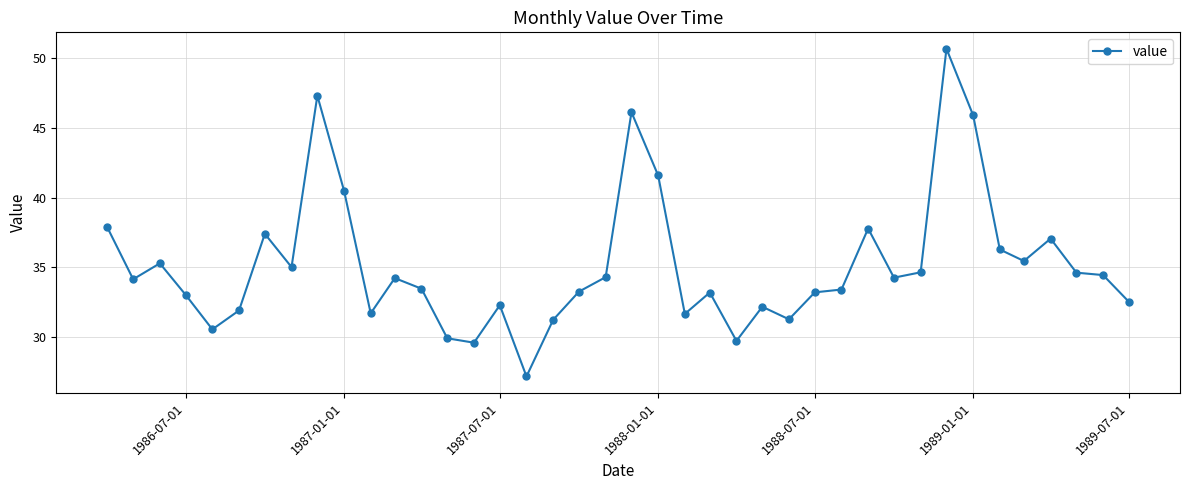

What is the value of the 36th point from the left?

35.5